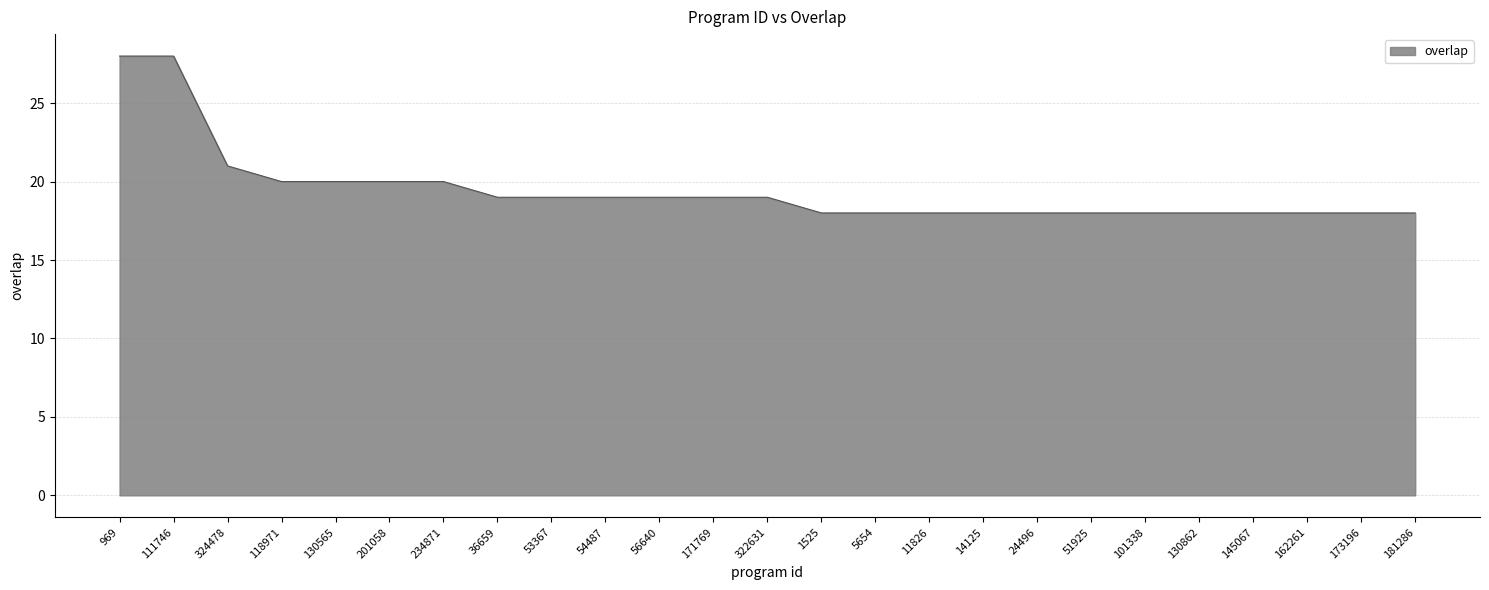

What position from the right is 1525?

12